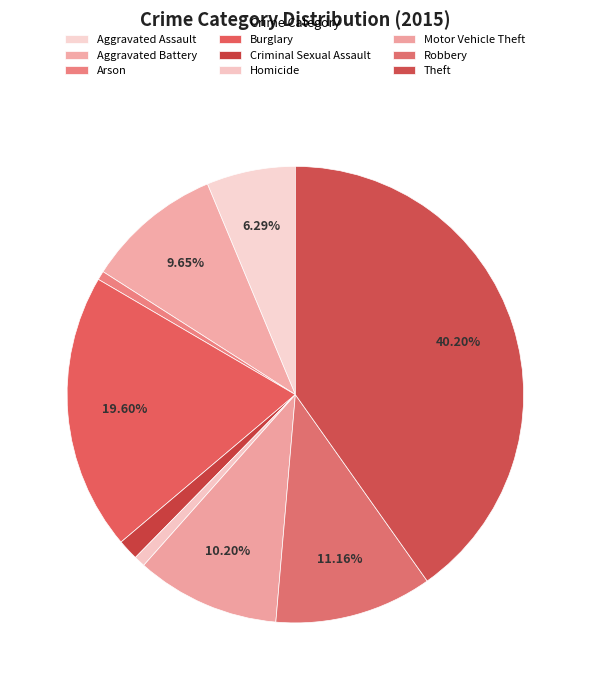

What is the total percentage of Aggravated Assault and Theft?

46.5%